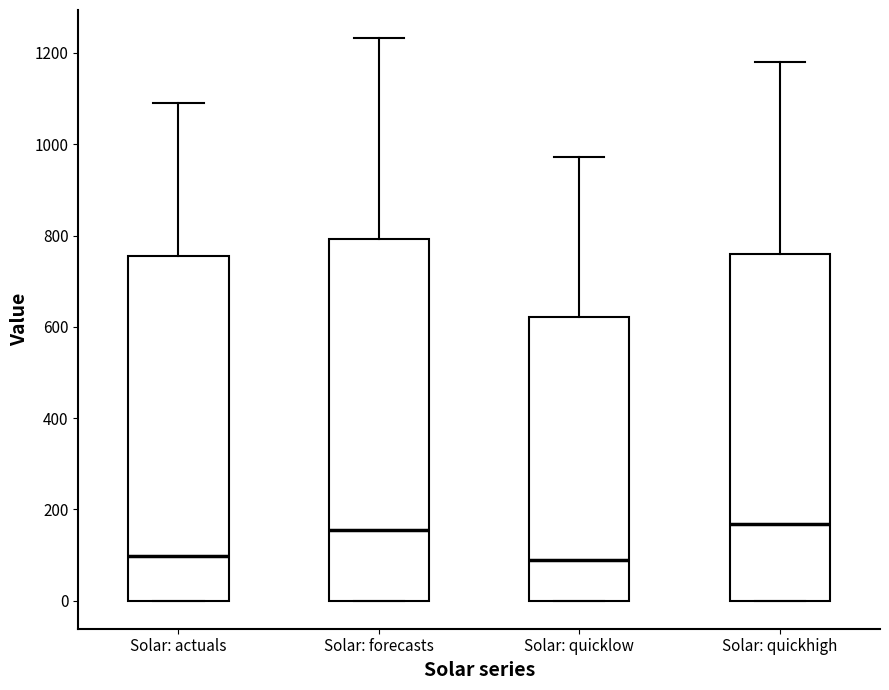

Where does the upper whisker of the box for Solar: actuals end on the y-axis? The values are not printed on the chart, so give them approximately, as read against the axis.

1100